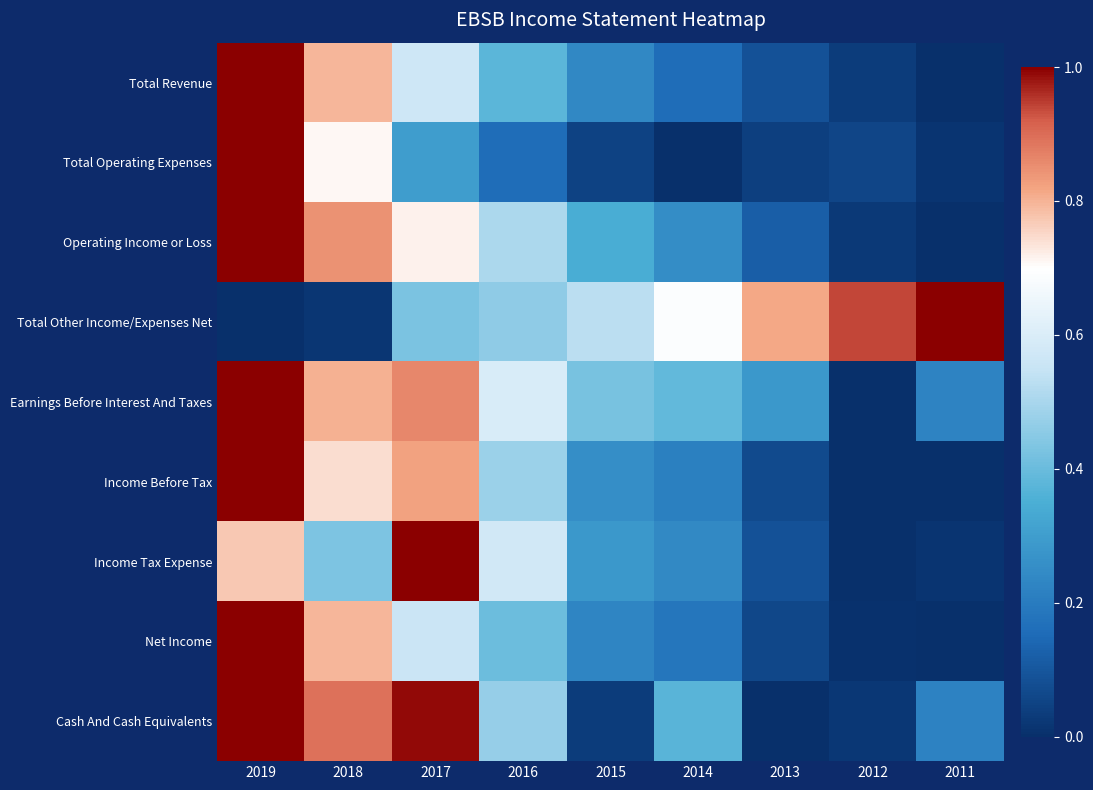

Reading left to right, transcribe all the data shown in this chart.

Total Revenue: 2019=1.0	2018=0.8	2017=0.6	2016=0.4	2015=0.2	2014=0.2	2013=0.1	2012=0.0	2011=0.0
Total Operating Expenses: 2019=1.0	2018=0.7	2017=0.3	2016=0.2	2015=0.0	2014=0.0	2013=0.0	2012=0.1	2011=0.0
Operating Income or Loss: 2019=1.0	2018=0.8	2017=0.7	2016=0.5	2015=0.3	2014=0.3	2013=0.1	2012=0.0	2011=0.0
Total Other Income/Expenses Net: 2019=0.0	2018=0.0	2017=0.4	2016=0.5	2015=0.5	2014=0.7	2013=0.8	2012=0.9	2011=1.0
Earnings Before Interest And Taxes: 2019=1.0	2018=0.8	2017=0.9	2016=0.6	2015=0.4	2014=0.4	2013=0.3	2012=0.0	2011=0.2
Income Before Tax: 2019=1.0	2018=0.7	2017=0.8	2016=0.5	2015=0.3	2014=0.2	2013=0.1	2012=0.0	2011=0.0
Income Tax Expense: 2019=0.8	2018=0.4	2017=1.0	2016=0.6	2015=0.3	2014=0.2	2013=0.1	2012=0.0	2011=0.0
Net Income: 2019=1.0	2018=0.8	2017=0.6	2016=0.4	2015=0.2	2014=0.2	2013=0.1	2012=0.0	2011=0.0
Cash And Cash Equivalents: 2019=1.0	2018=0.9	2017=1.0	2016=0.5	2015=0.0	2014=0.4	2013=0.0	2012=0.0	2011=0.2